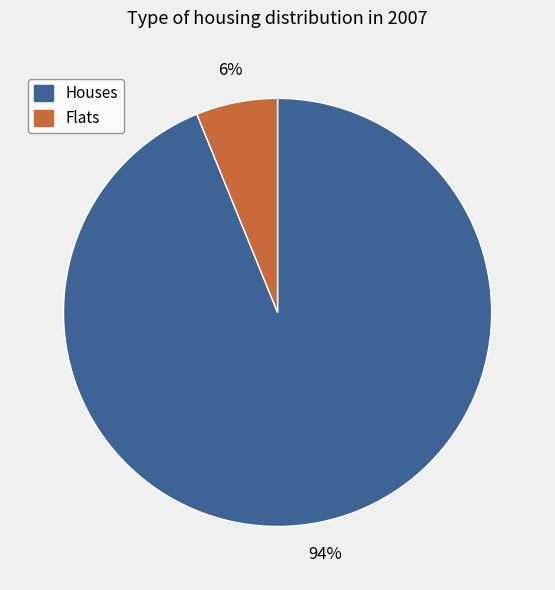

Does any single category account for the majority?

Yes